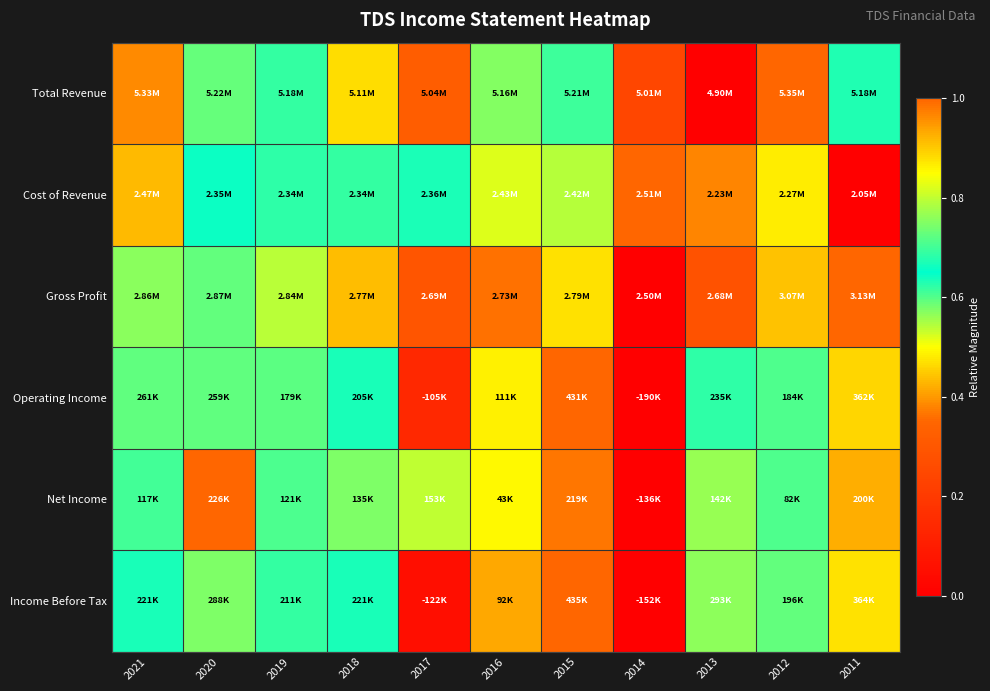

Between 2016 and 2012, which series saw the biggest shift?

Gross Profit